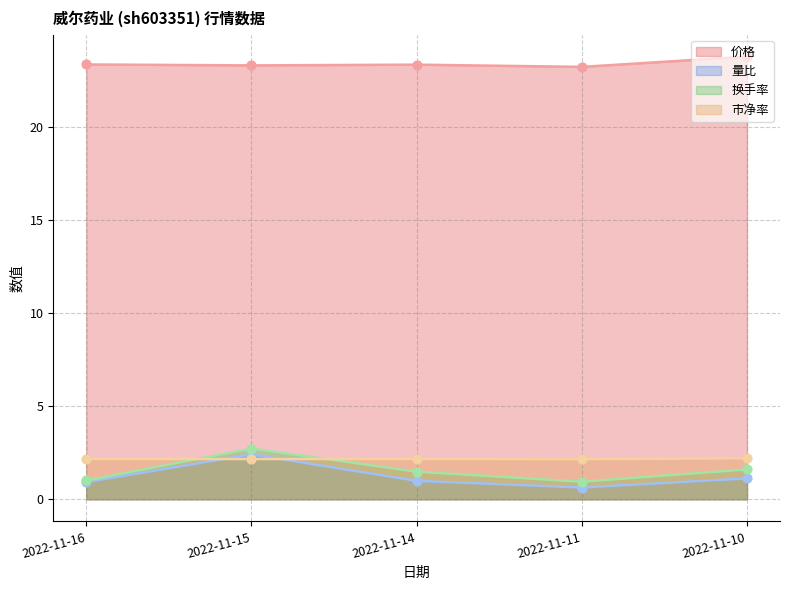

Is the value of 量比 at 2022-11-14 greater than the value of 换手率 at 2022-11-16?

No